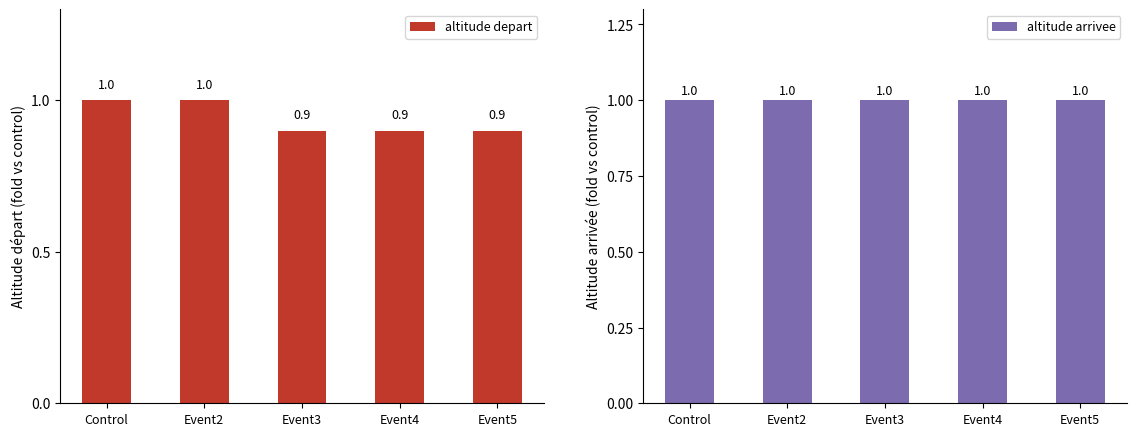

What is the minimum value for altitude depart?

0.9